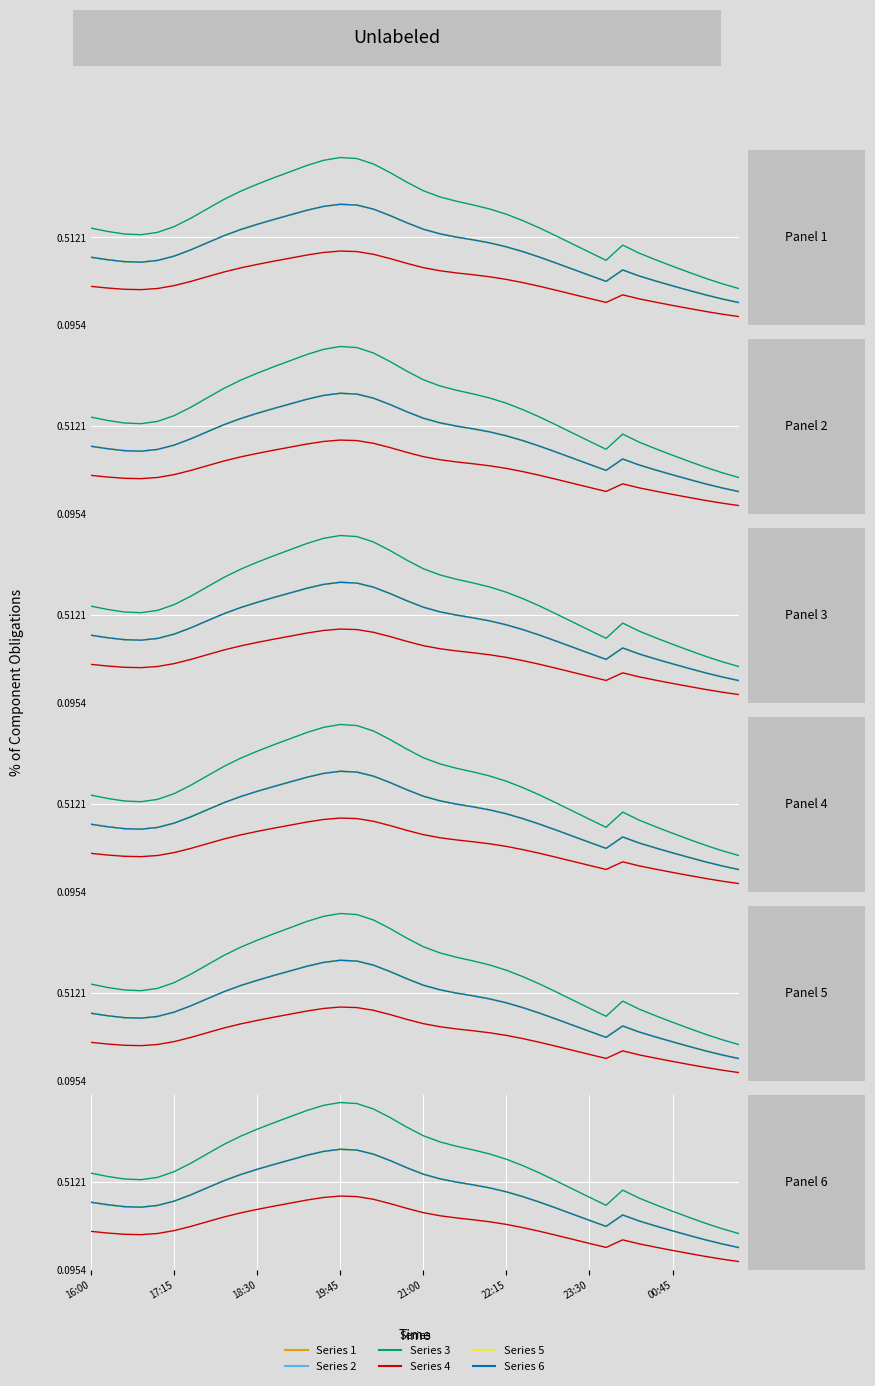

What position from the right is 2019-03-13 19:15?

27